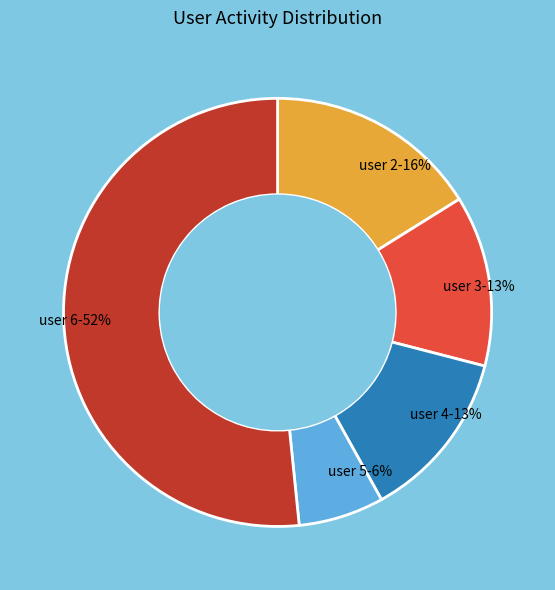

What is the smallest slice in the pie chart?

user 5